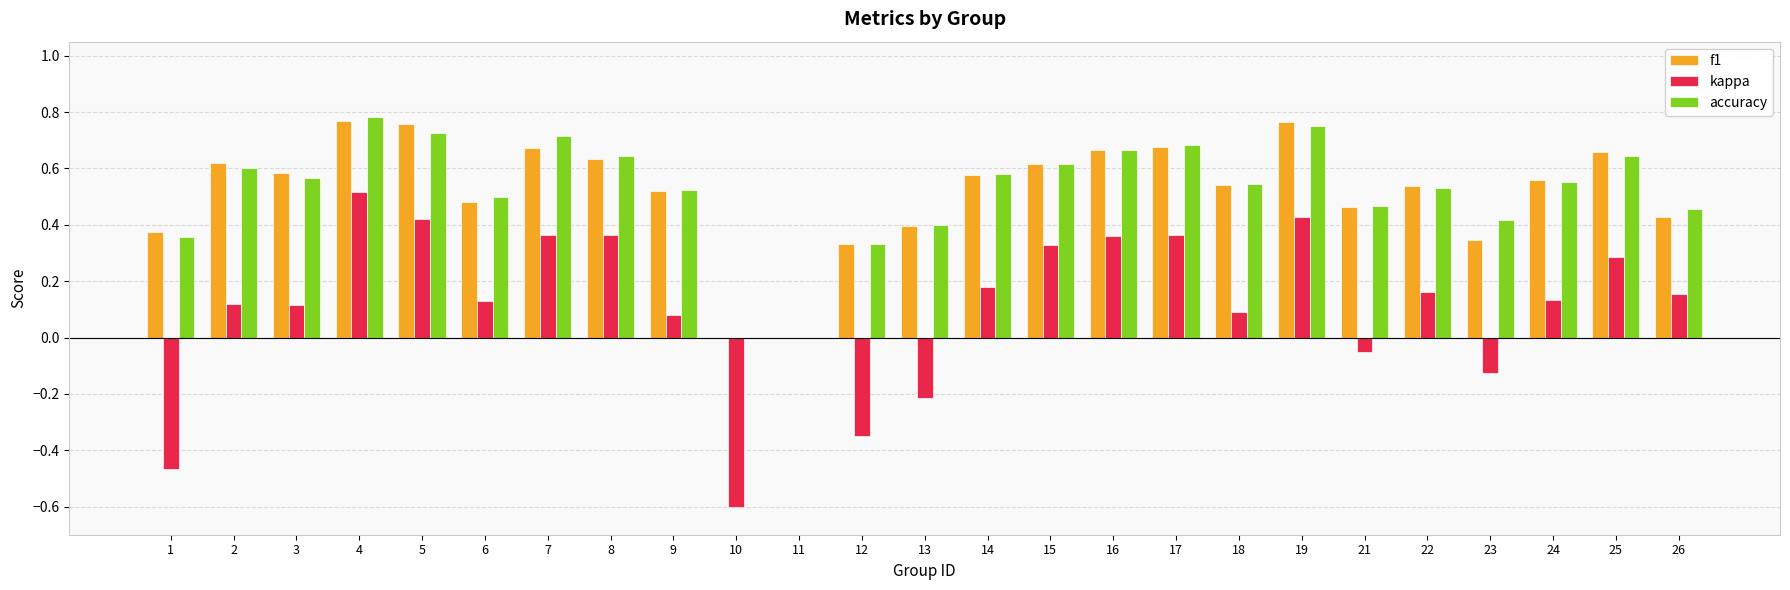

What is the total value across all series at 9?

1.1